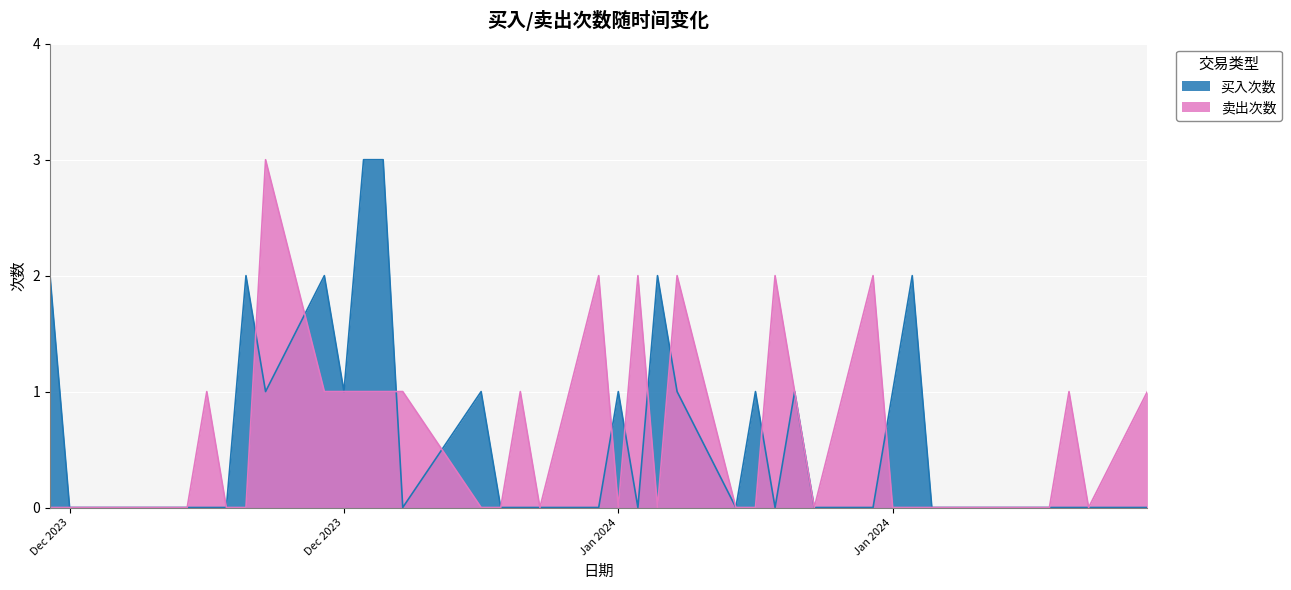

What is the sum of all 买入次数 values?

24